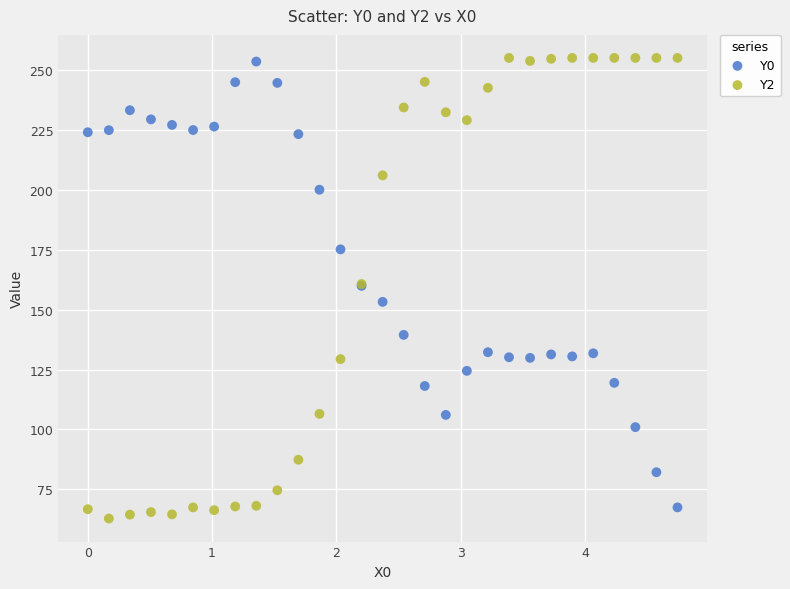

What are all the series names shown in the legend?

Y0, Y2